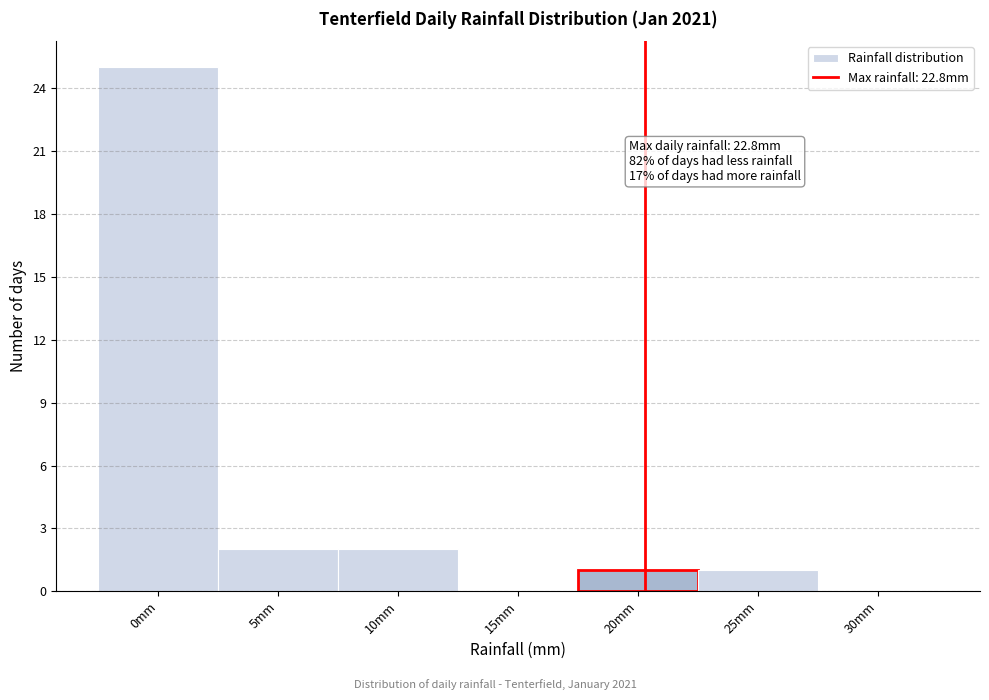

Reading left to right, what are all the values shown in this chart?

0mm=25	5mm=2	10mm=2	15mm=0	20mm=1	25mm=1	30mm=0